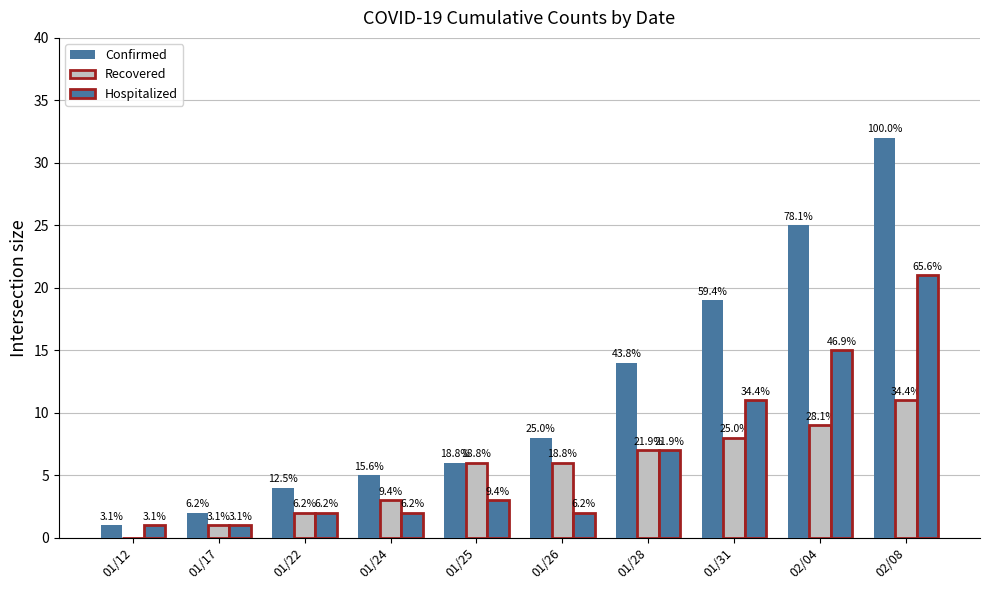

The Confirmed series shows 4 at 01/22. True or false?

True